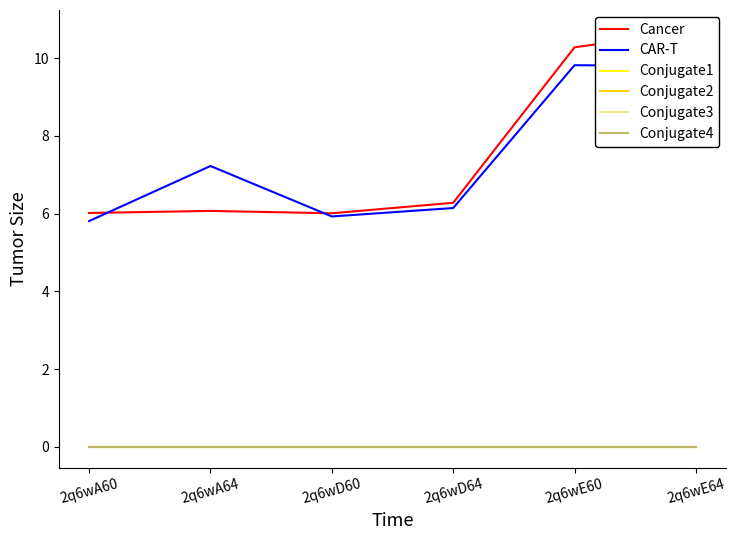

True or false: Conjugate3 and CAR-T cross at least once.

False